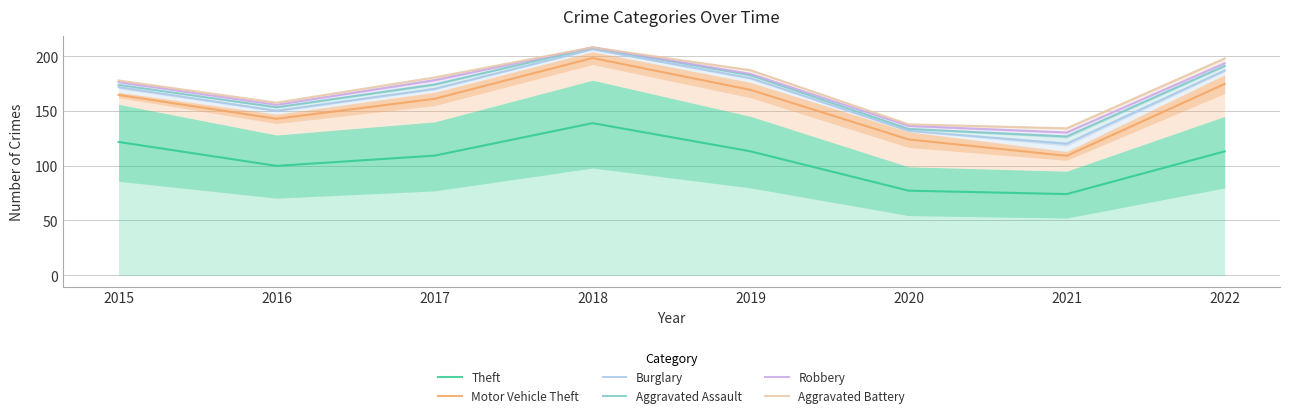

What is the lowest value of the Aggravated Battery series?

134.1